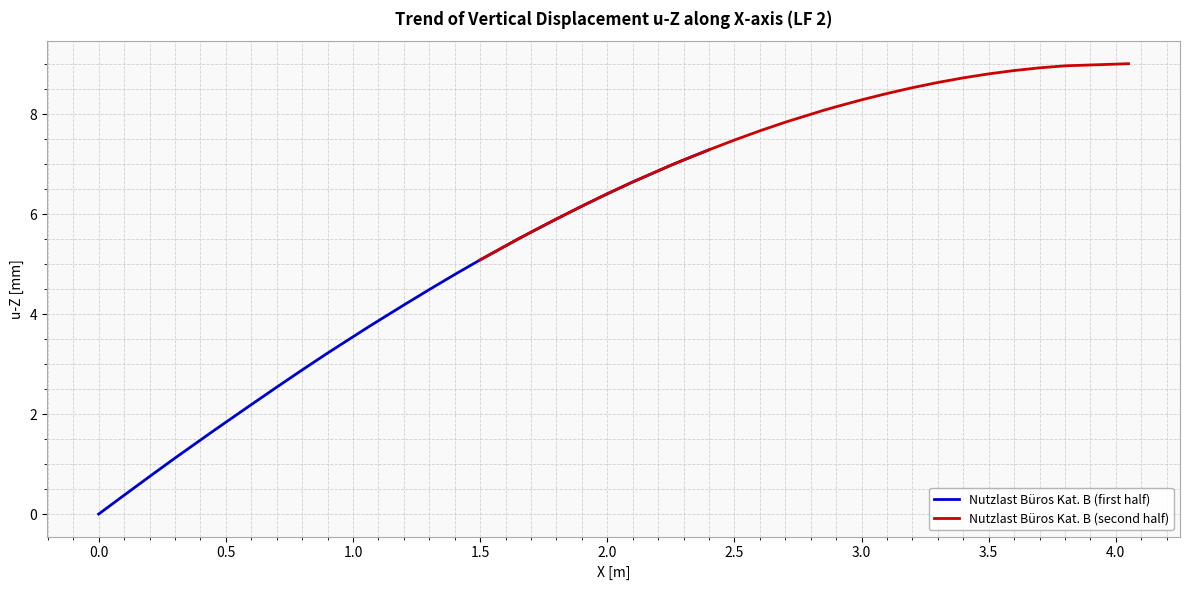

Count the number of categories in the chart.

25